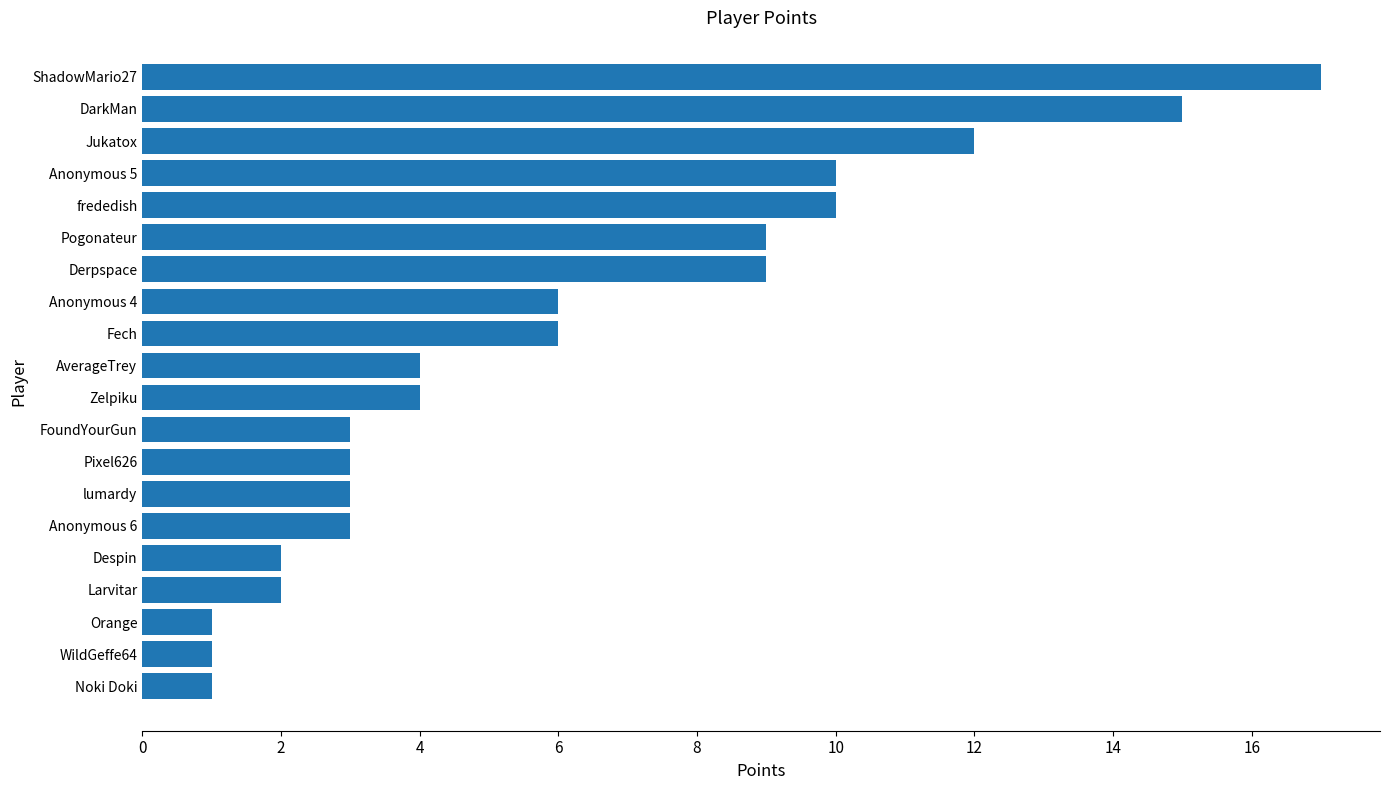

Which category has the highest value across all series?

ShadowMario27